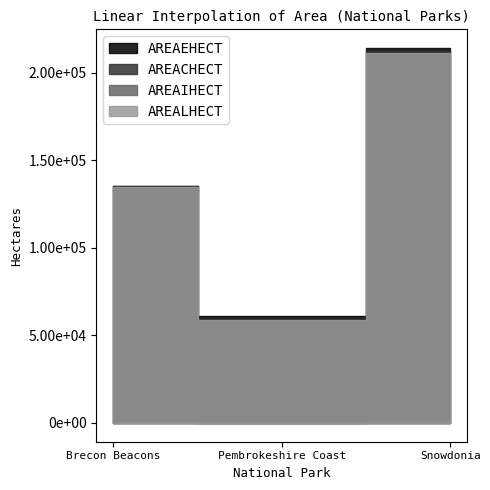

Is it true that AREAIHECT equals 110.1 at Brecon Beacons?

False